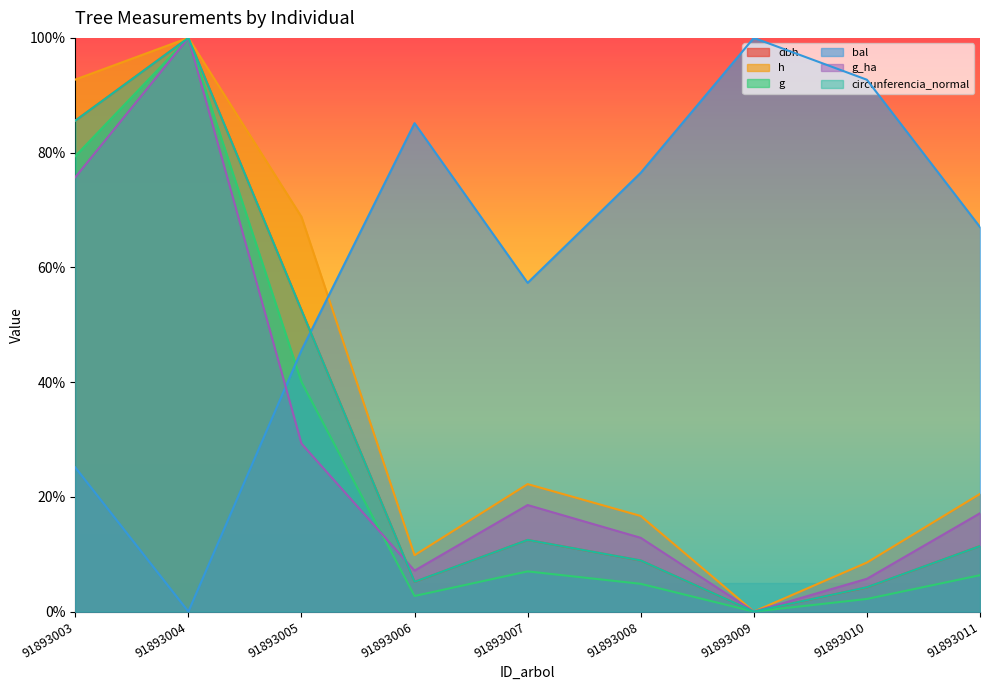

Rank the series at 91893010 from highest to lowest value.

bal, h, g_ha, circunferencia_normal, dbh, g